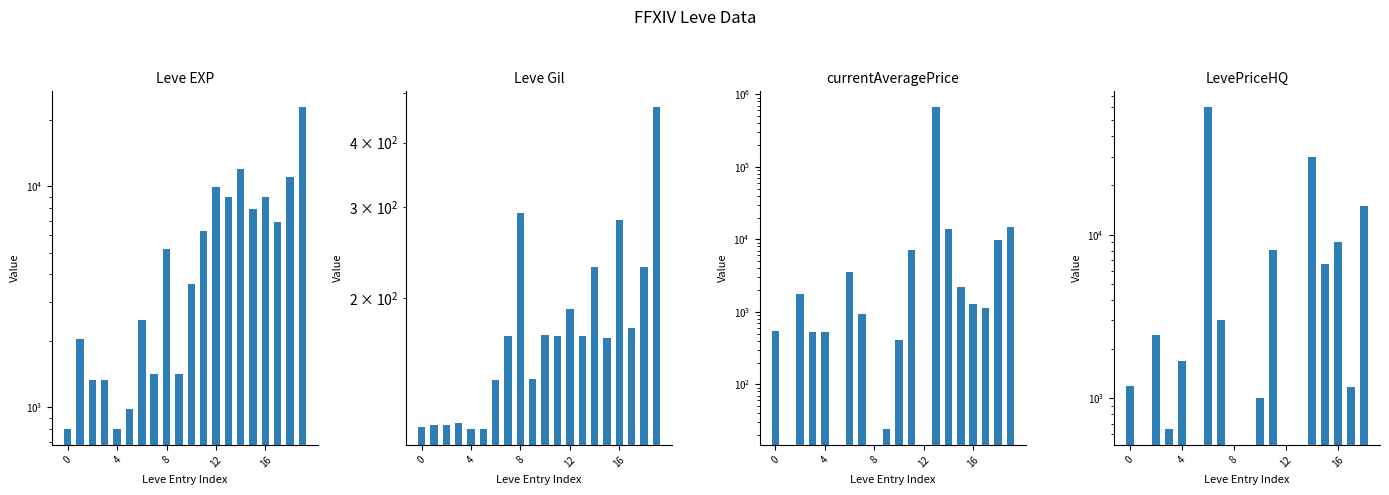

True or false: currentAveragePrice has a value of 2605.1 at 8.

False